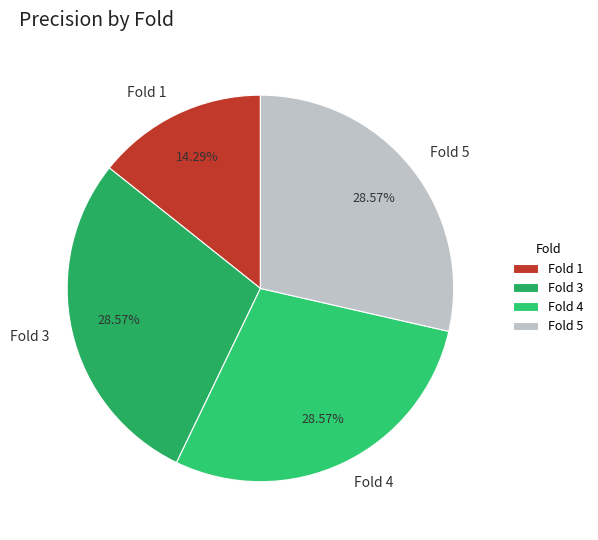

Is the sum of Fold 4 and Fold 5 greater than half?

Yes